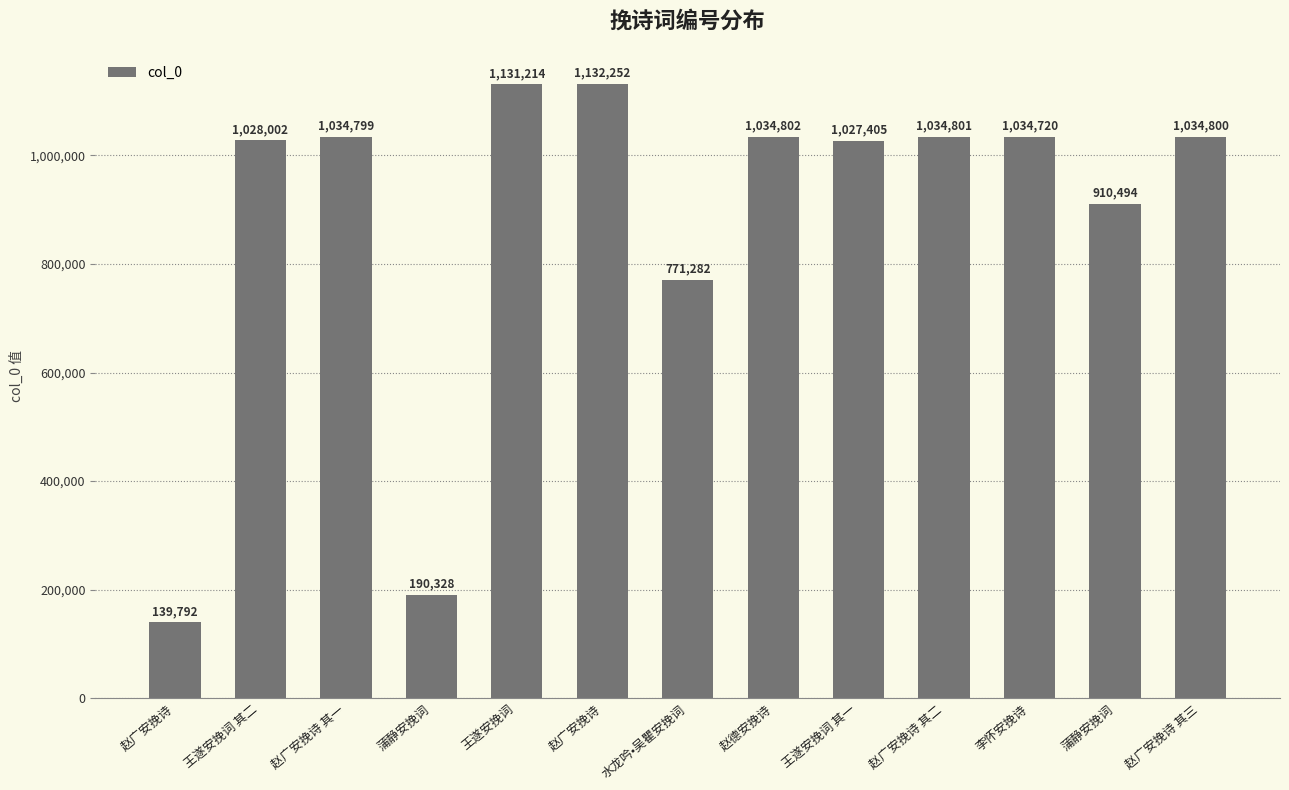

List the labels in order of value, largest first.

赵广安挽诗, 王遂安挽词, 赵德安挽诗, 赵广安挽诗 其二, 赵广安挽诗 其三, 赵广安挽诗 其一, 李怀安挽诗, 王遂安挽词 其二, 王遂安挽词 其一, 蒲静安挽词, 水龙吟•吴瞿安挽词, 蒲静安挽词, 赵广安挽诗